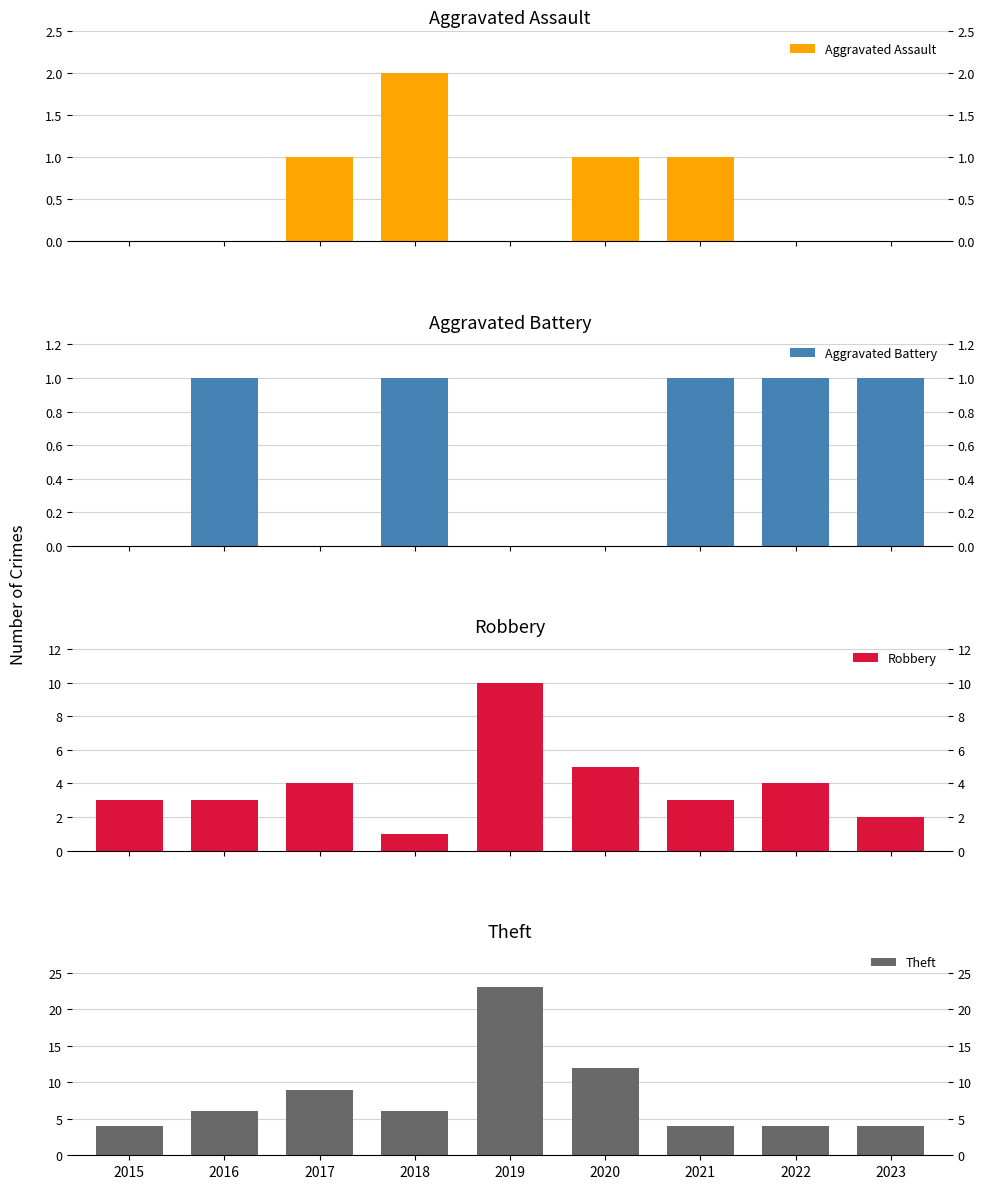

What is the spread (max minus min) of values at 2020?

12